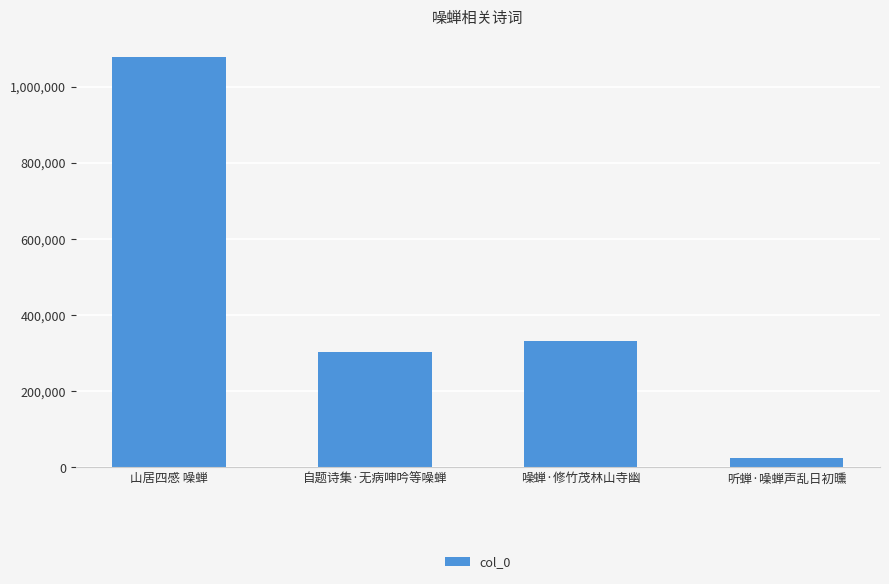

Count the number of categories in the chart.

4